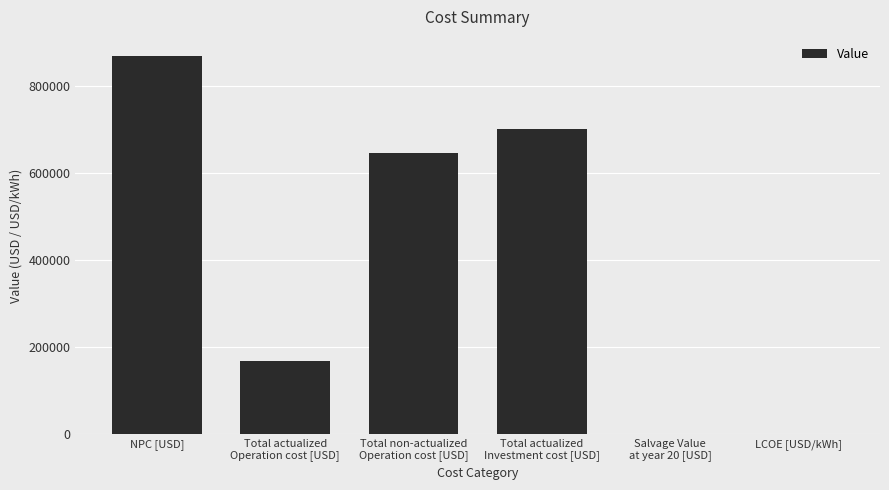

What is the sum of all values?

2382774.6